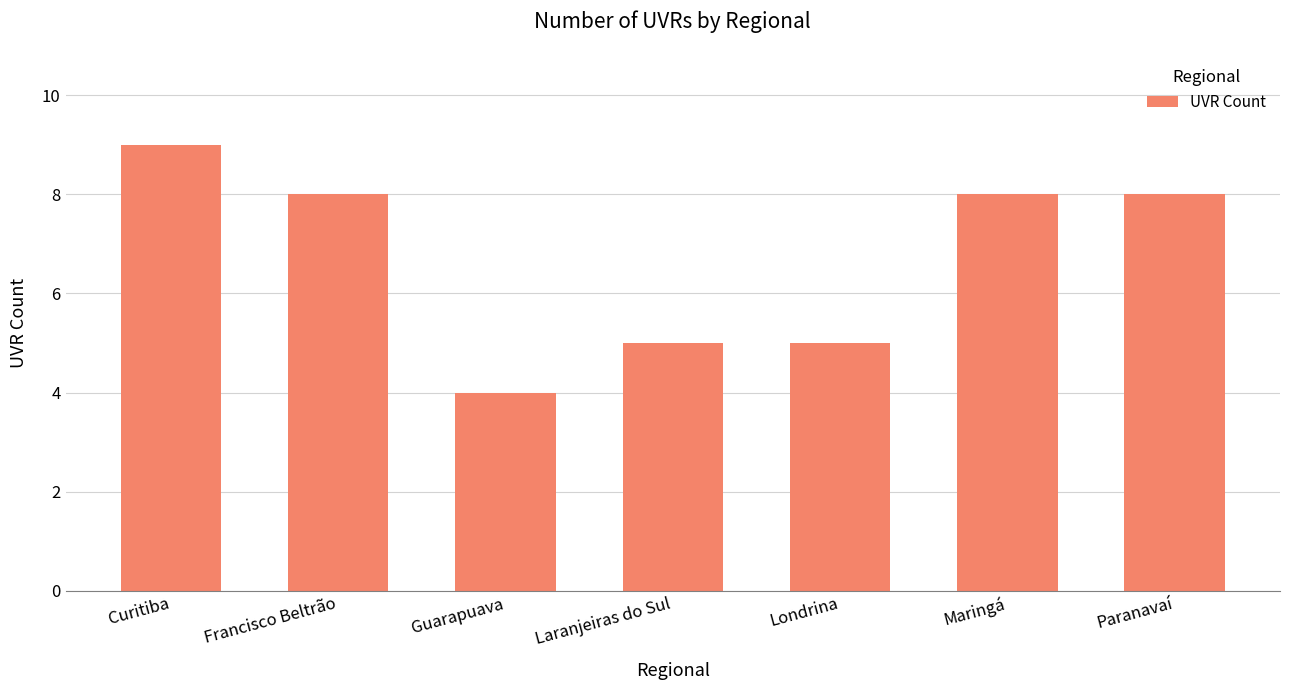

At which category does the chart reach its minimum across all series?

Guarapuava